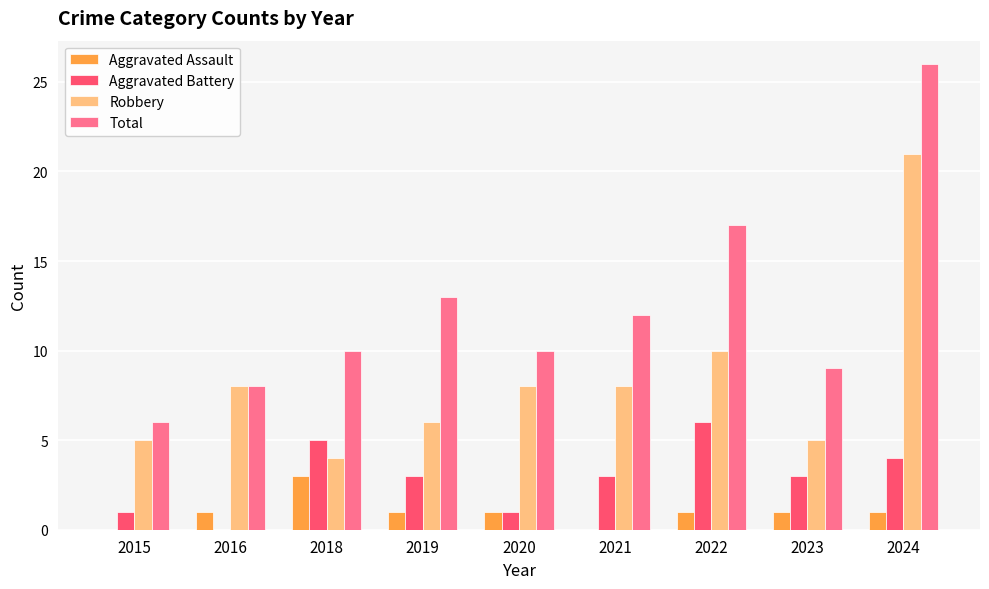

Reading left to right, list all the values displayed in this chart.

Aggravated Assault: 0	1	3	1	1	0	1	1	1
Aggravated Battery: 1	0	5	3	1	3	6	3	4
Robbery: 5	8	4	6	8	8	10	5	21
Total: 6	8	10	13	10	12	17	9	26